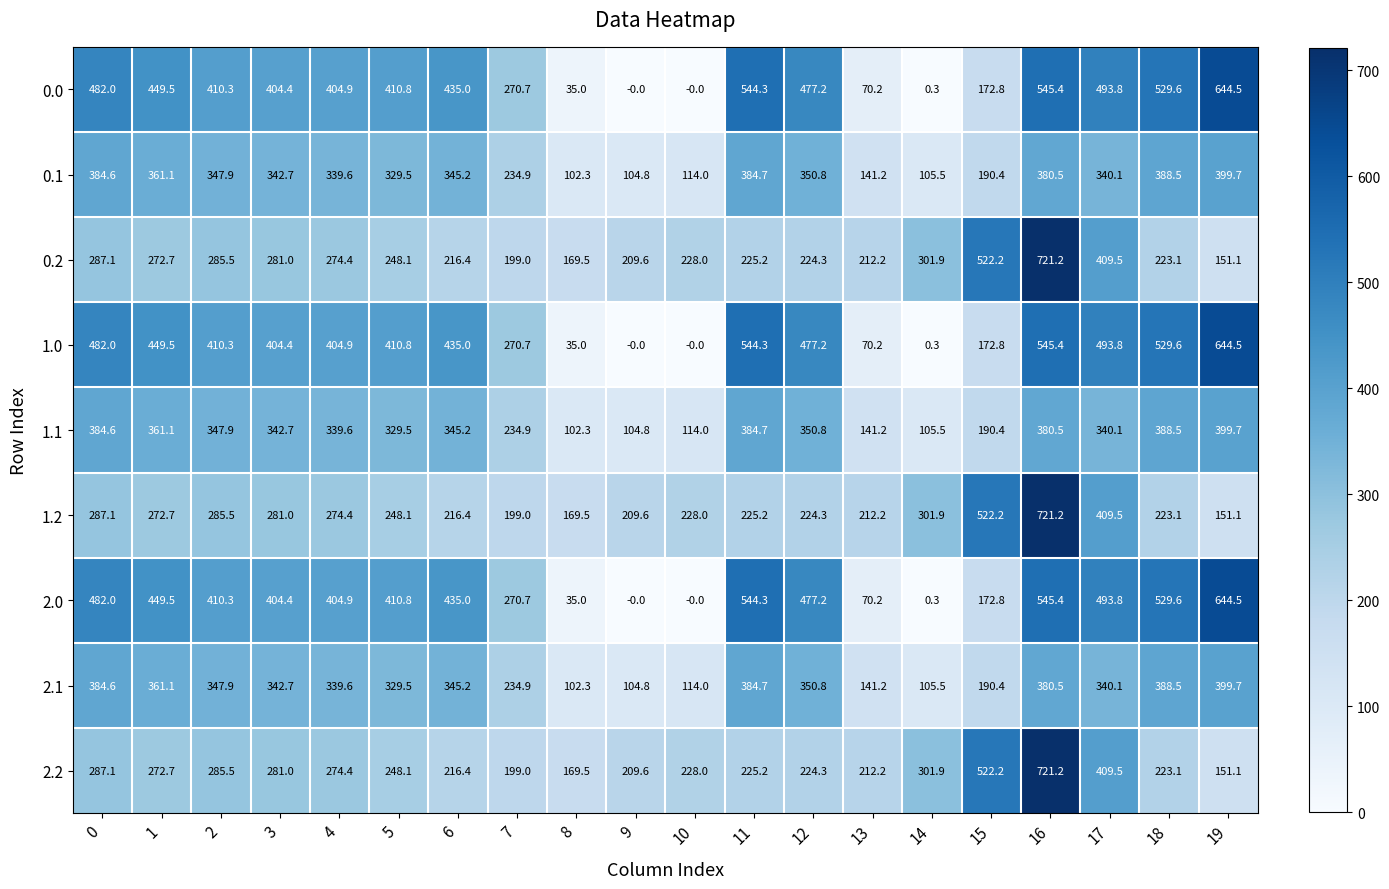

Count the number of categories in the chart.

20